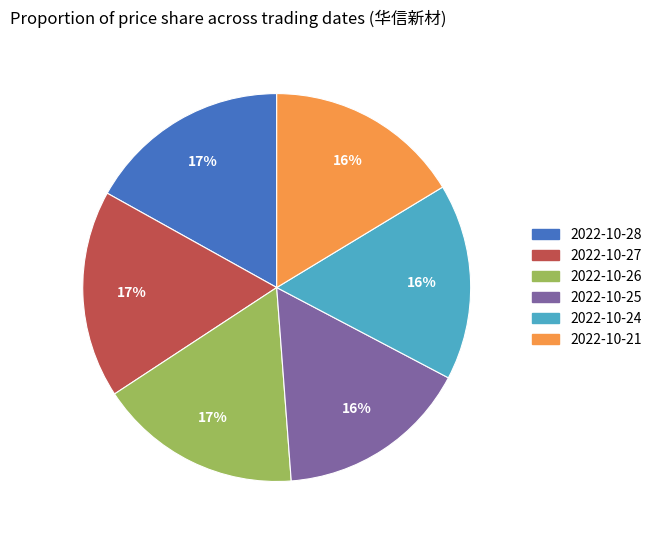

How many slices are in this pie chart?

6